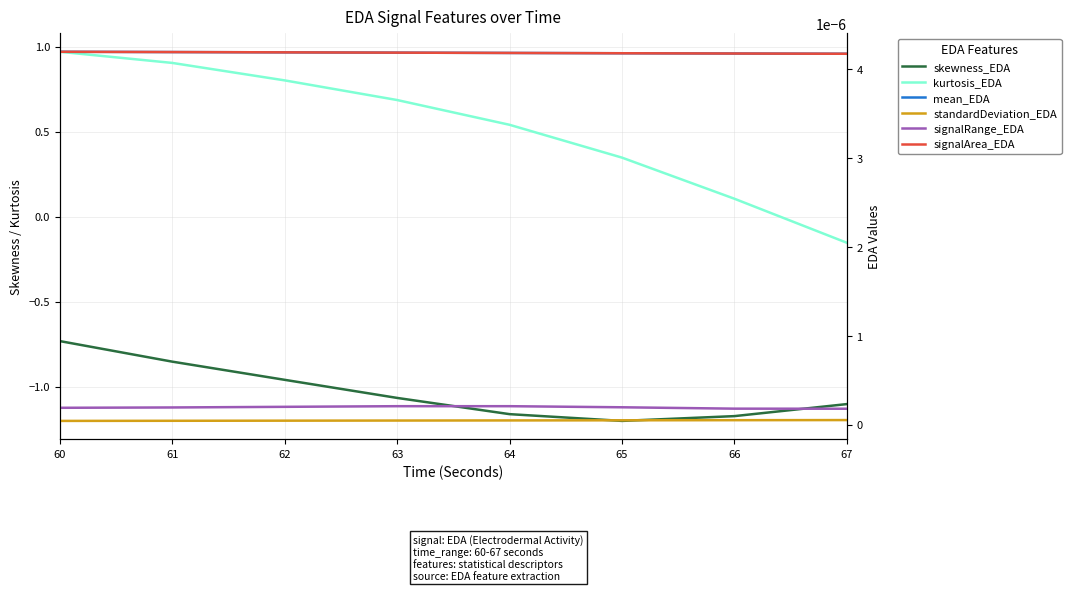

At which category is the sum across all series the highest?

60